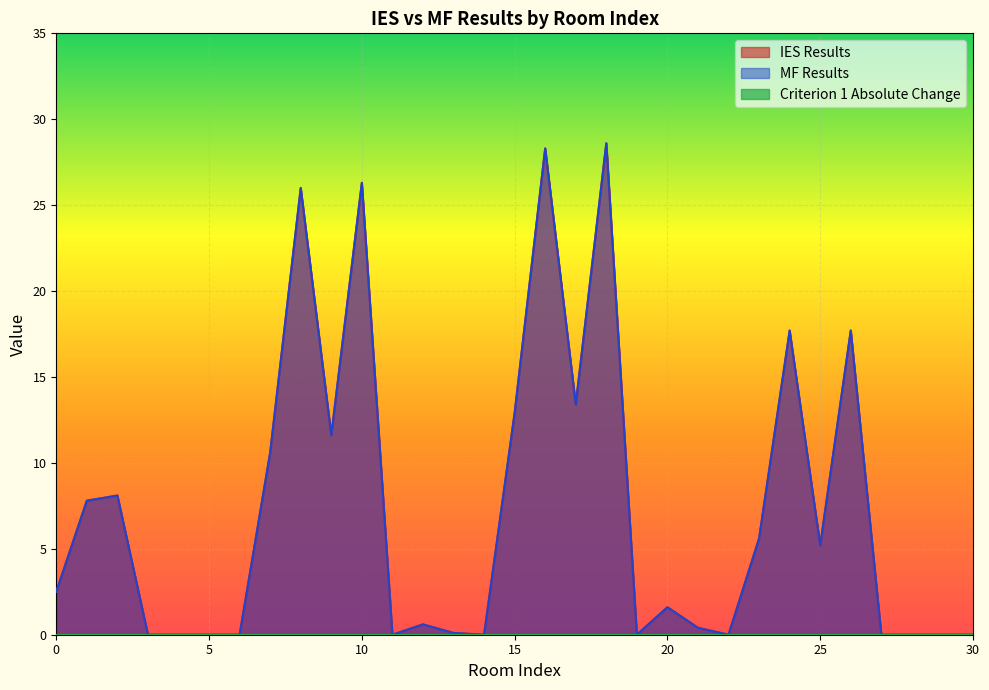

Is it true that MF Results equals 30.8 at 24?

False